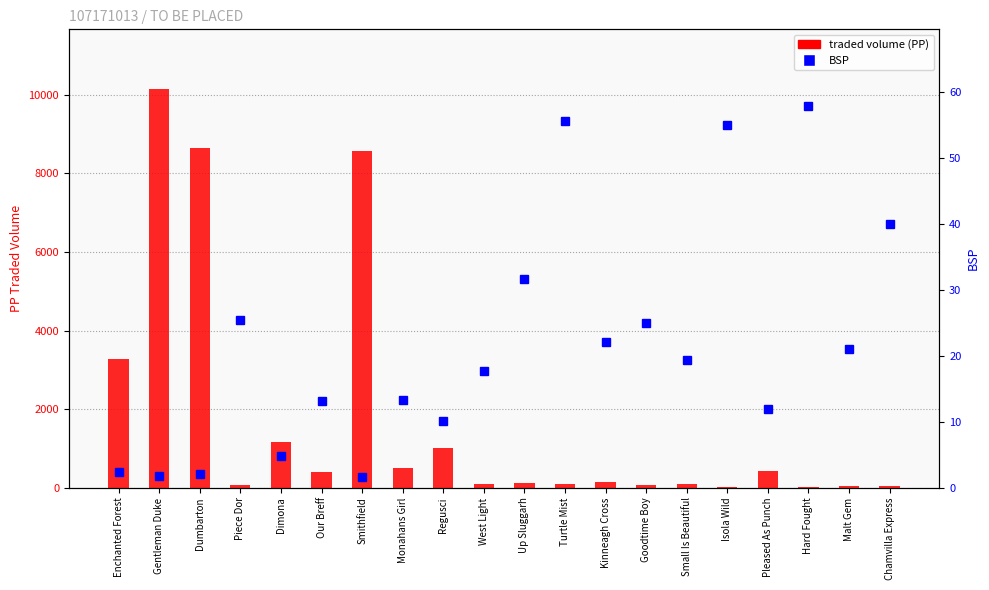

What is the spread (max minus min) of values at Malt Gem?

14.3